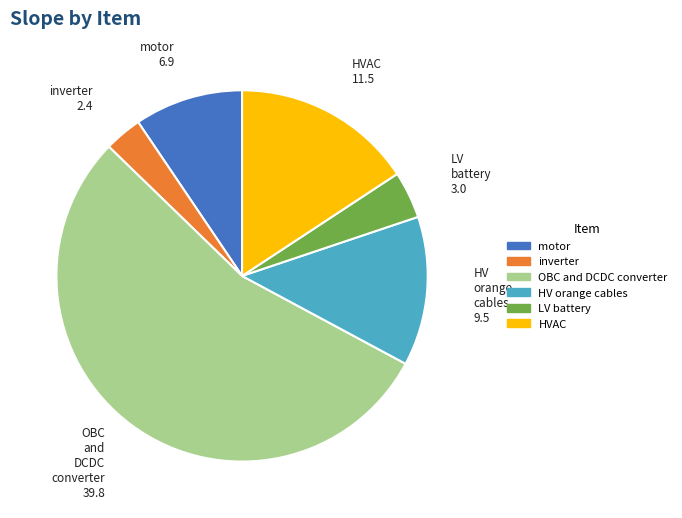

Is there a majority slice in this chart?

Yes